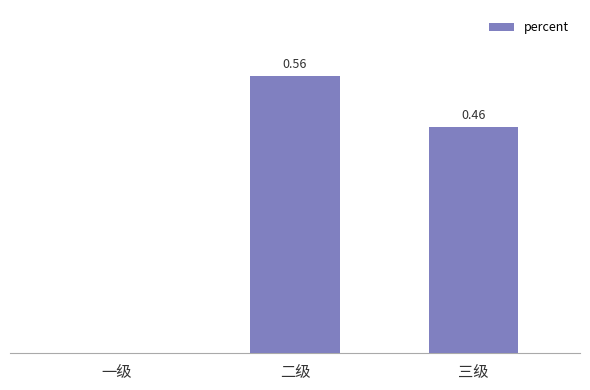

Between 三级 and 一级, which is larger?

三级